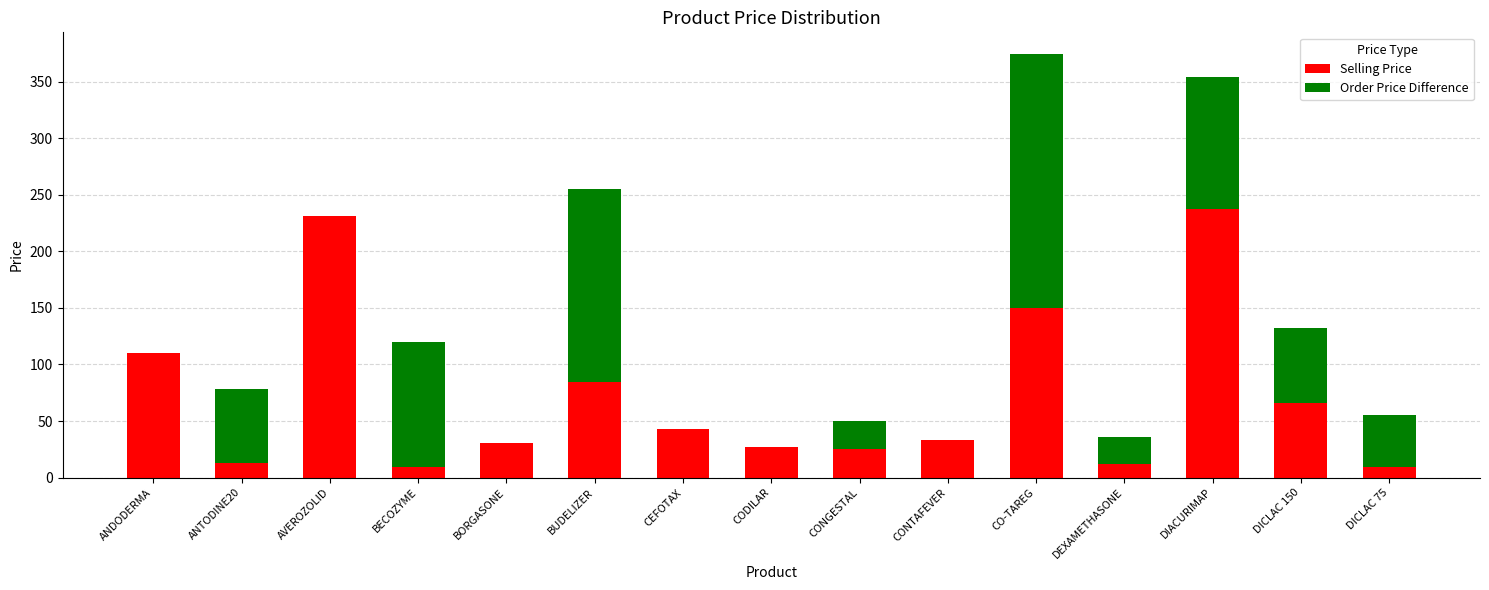

What are all the series names shown in the legend?

Selling Price, Order Price Difference